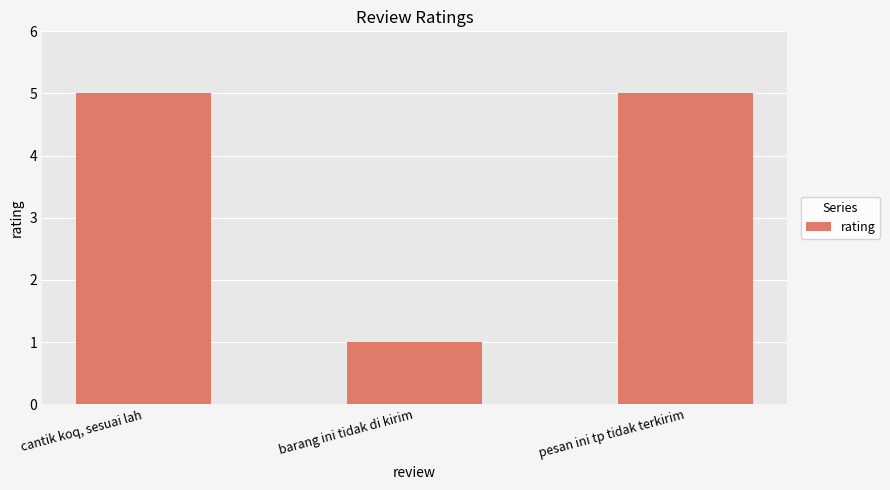

Approximately how many times larger is the value at pesan ini tp tidak terkirim compared to cantik koq, sesuai lah?

1.0